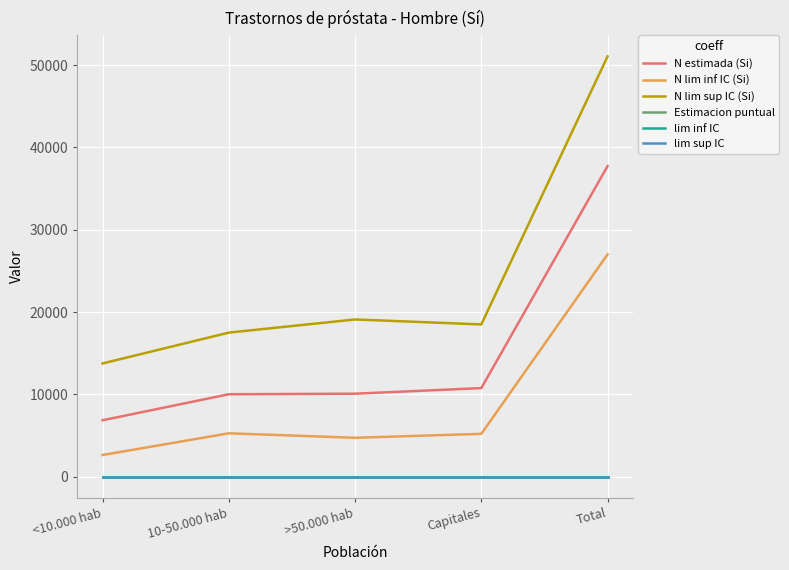

What is the lowest value of the N lim inf IC (Si) series?

2639.0